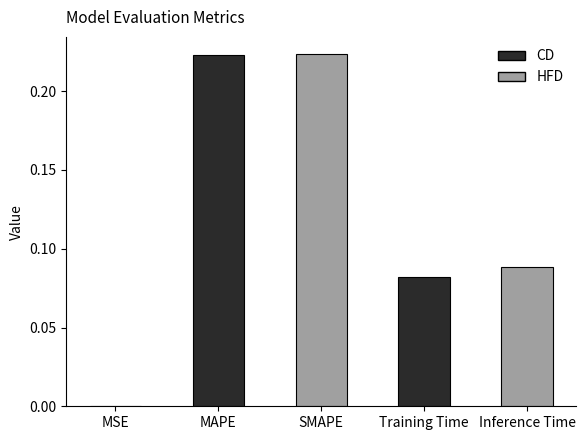

True or false: the data shows 0.0 at Training Time.

False